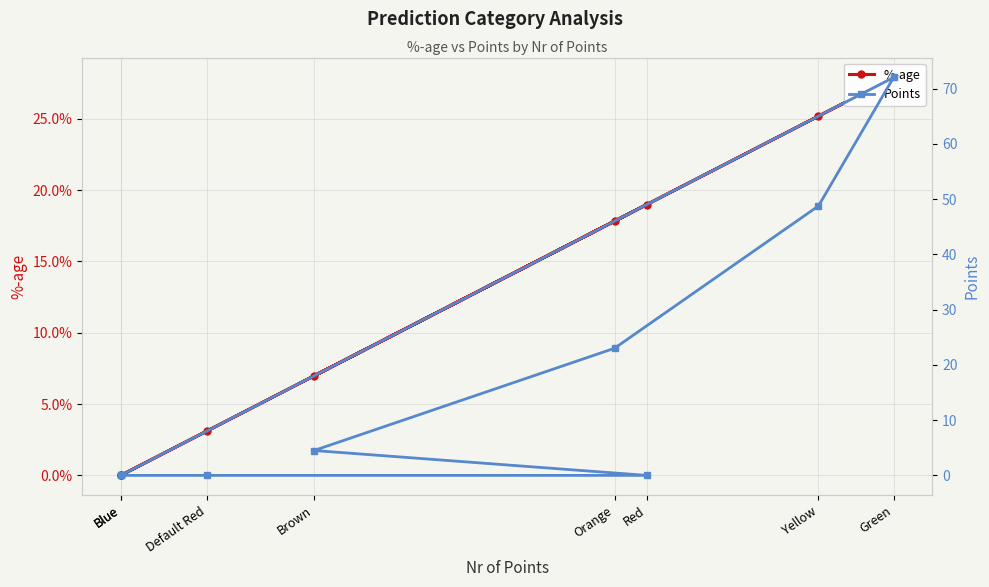

How many lines are shown in the chart?

2